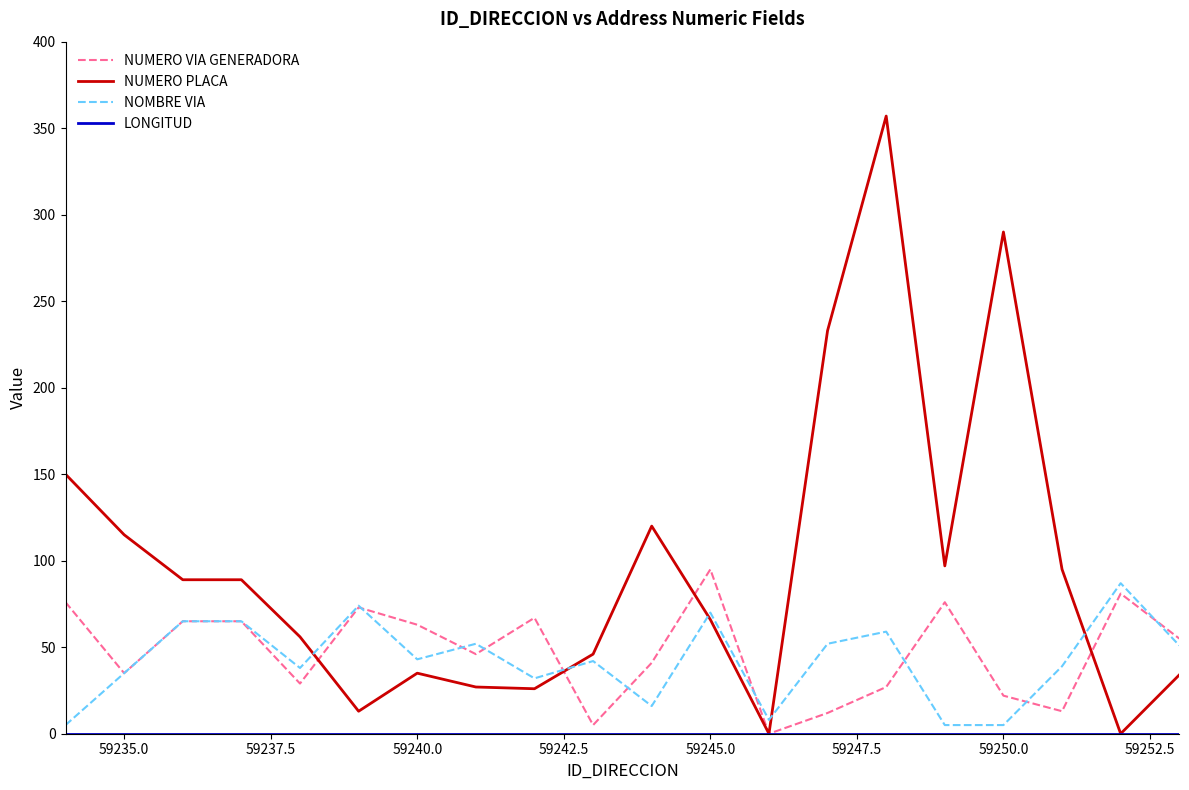

How many lines are shown in the chart?

4